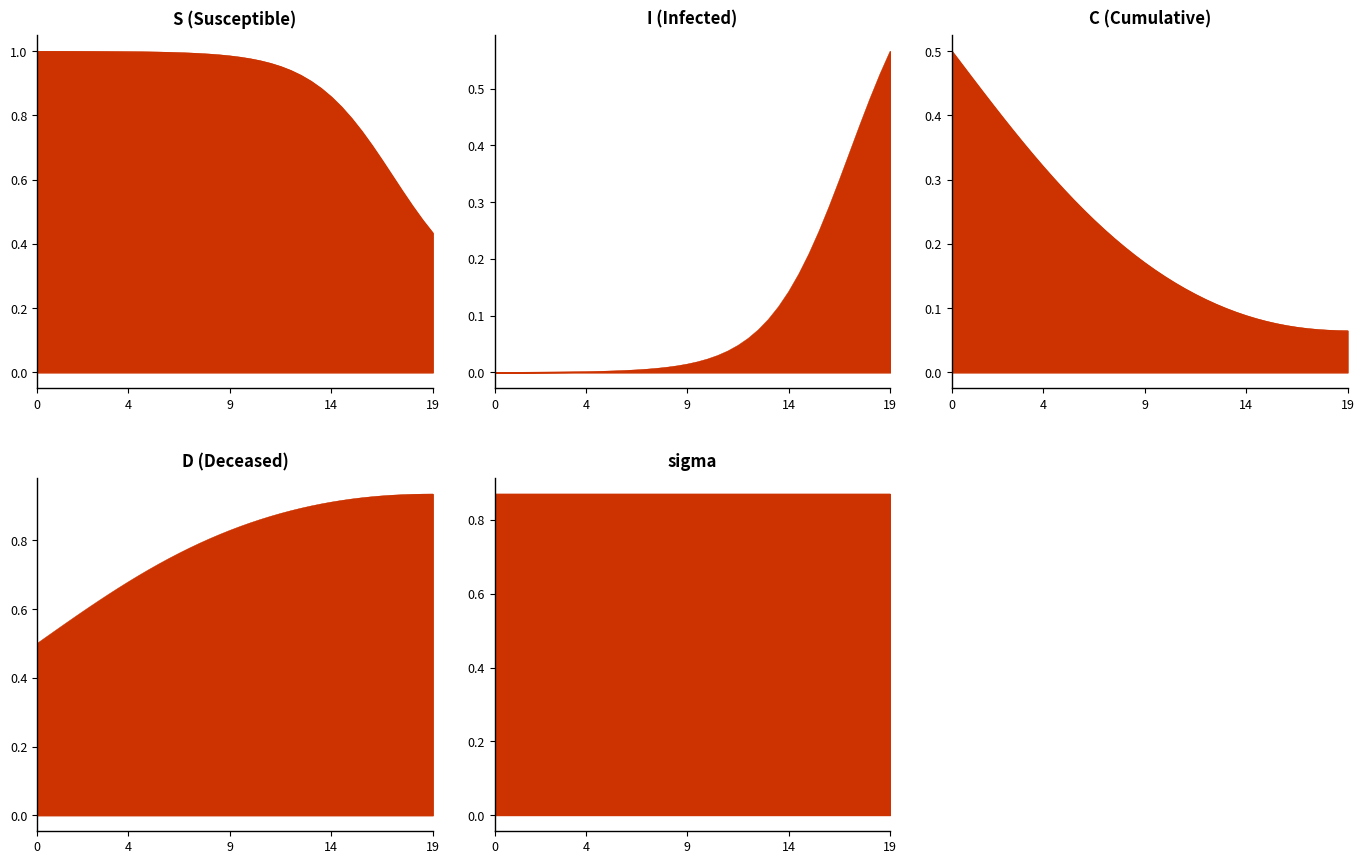

What is the label of the 34th point from the right?

6